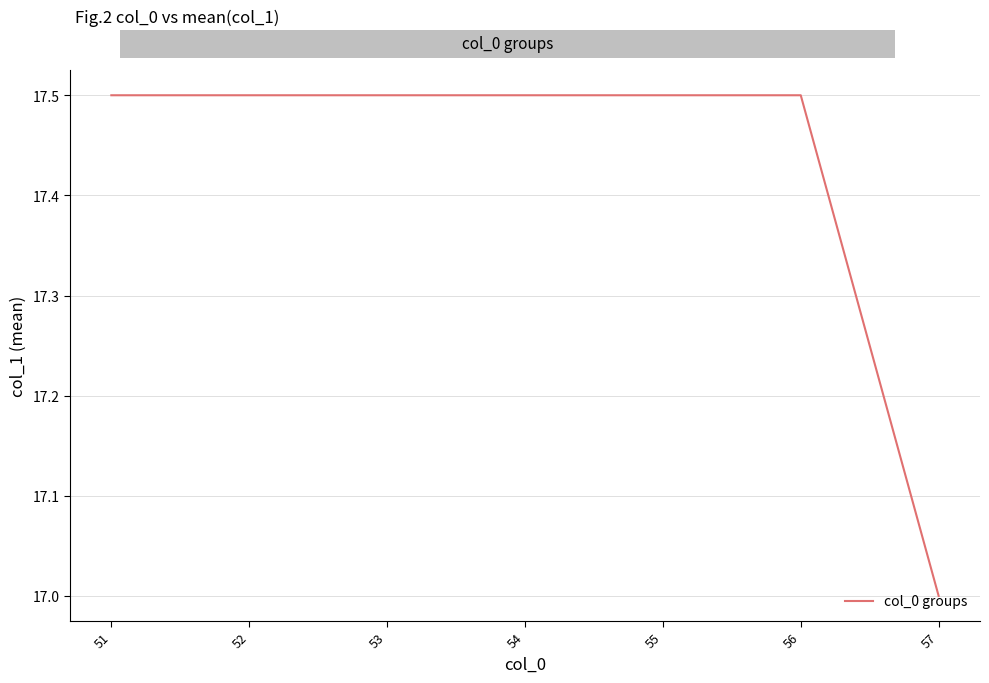

How many series are shown in this chart?

1